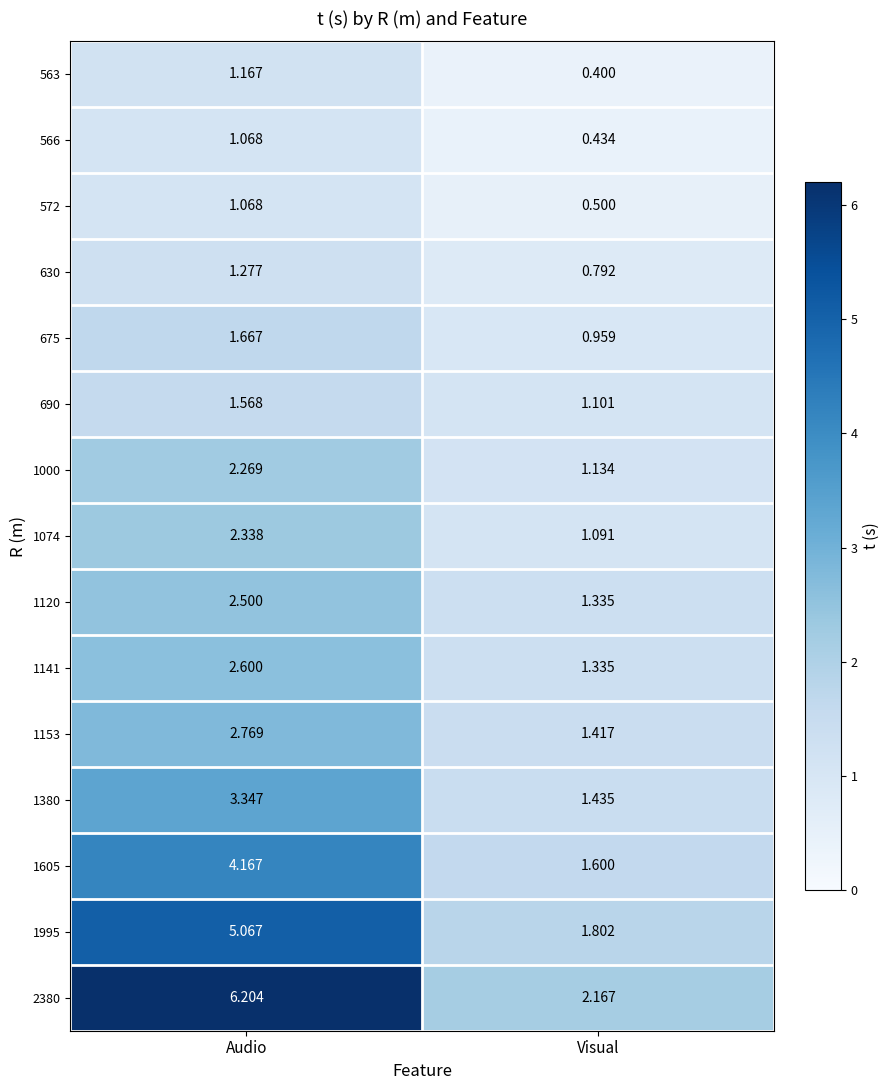

How many categories are shown in the chart?

2